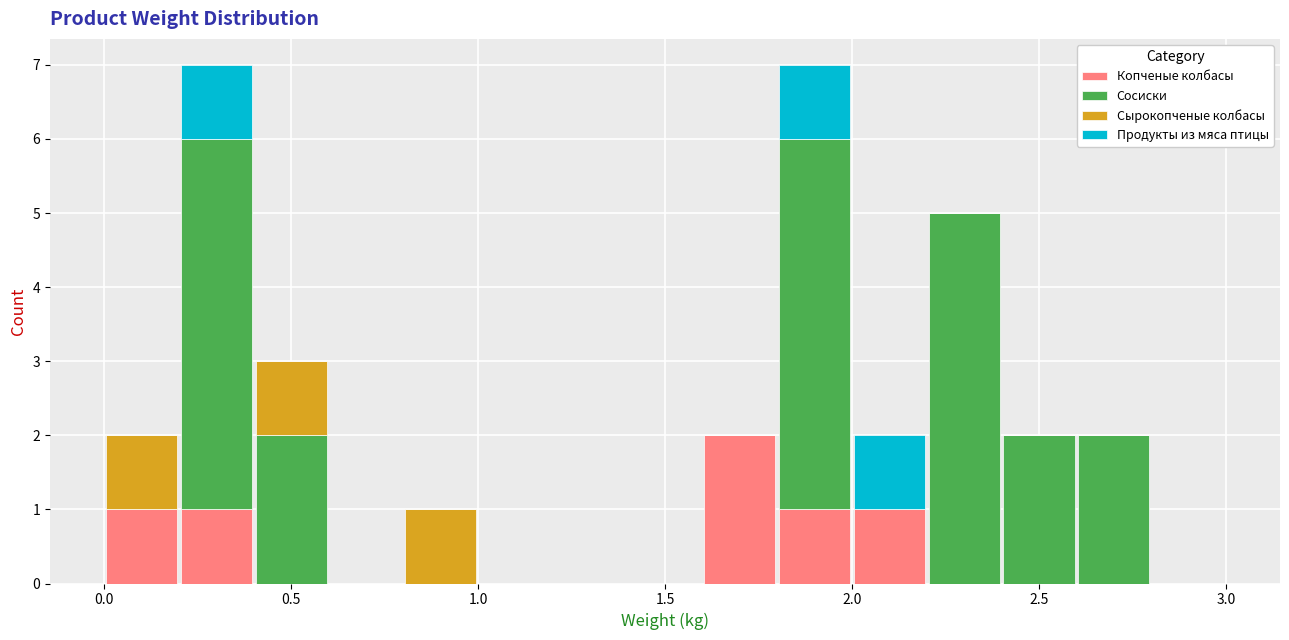

What is the total height of the stacked bar covering 1.8 to 2.0 on the x-axis? The values are not printed on the chart, so give them approximately, as read against the axis.

7